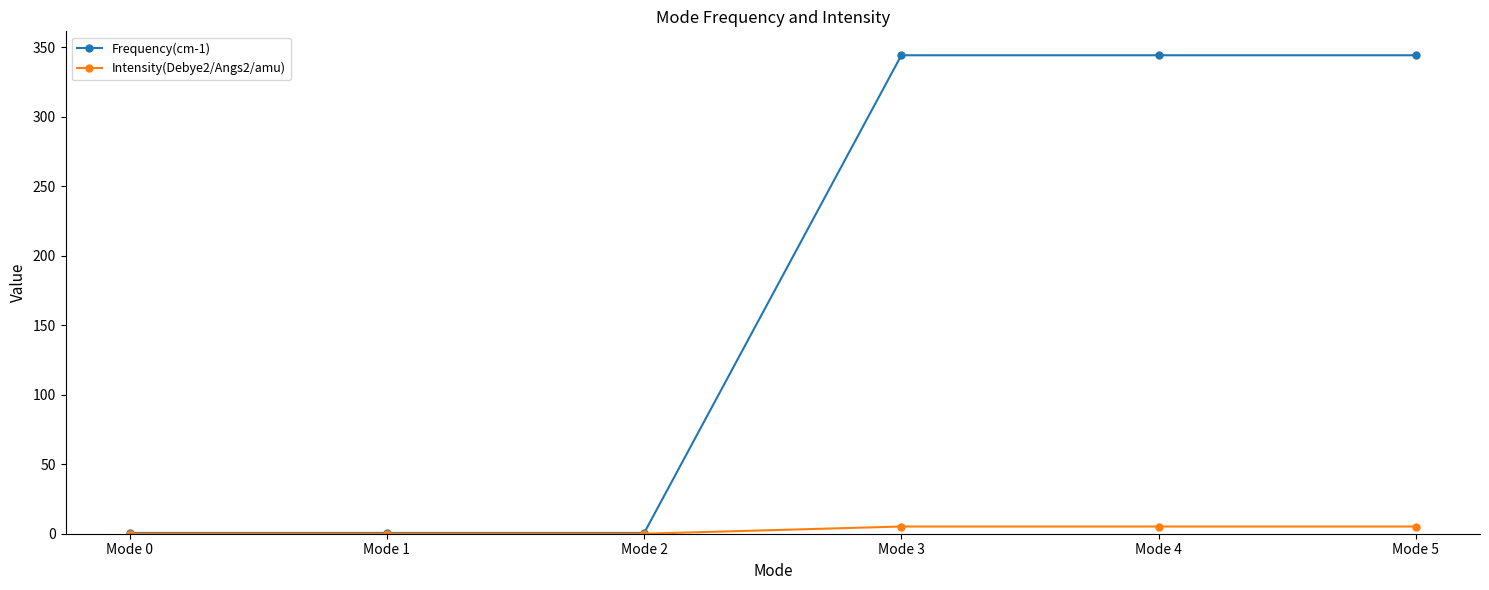

What is the total value across all series at Mode 2?

0.6